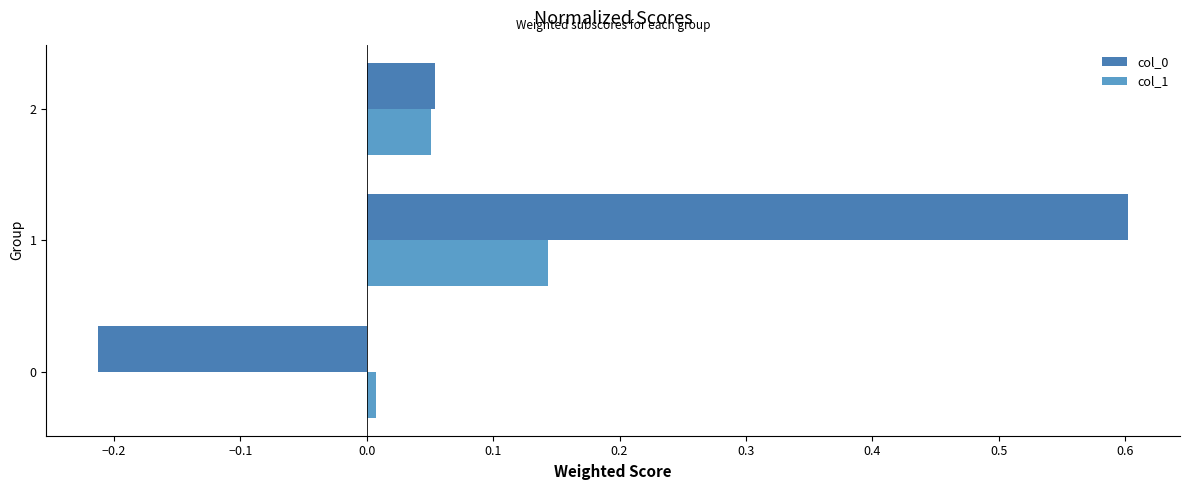

What is the difference between the highest and lowest values at 1?

0.5